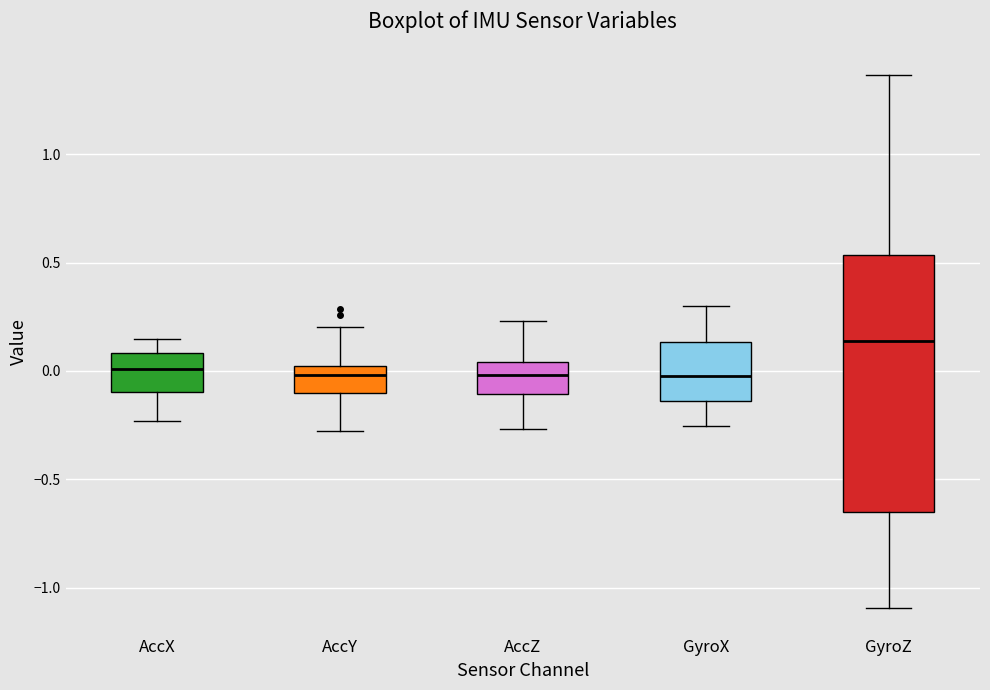

Where is the lower edge of the box for GyroZ on the y-axis? The values are not printed on the chart, so give them approximately, as read against the axis.

-0.65